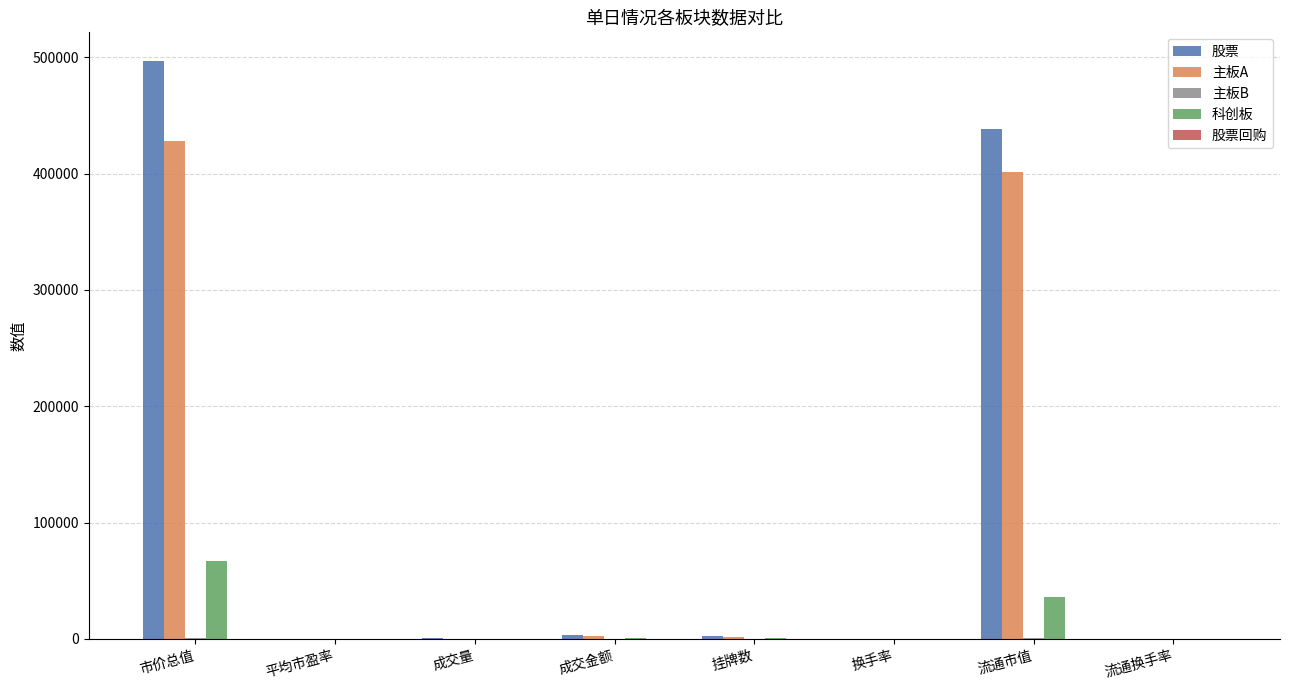

Is it true that 科创板 equals 36190.3 at 流通市值?

True